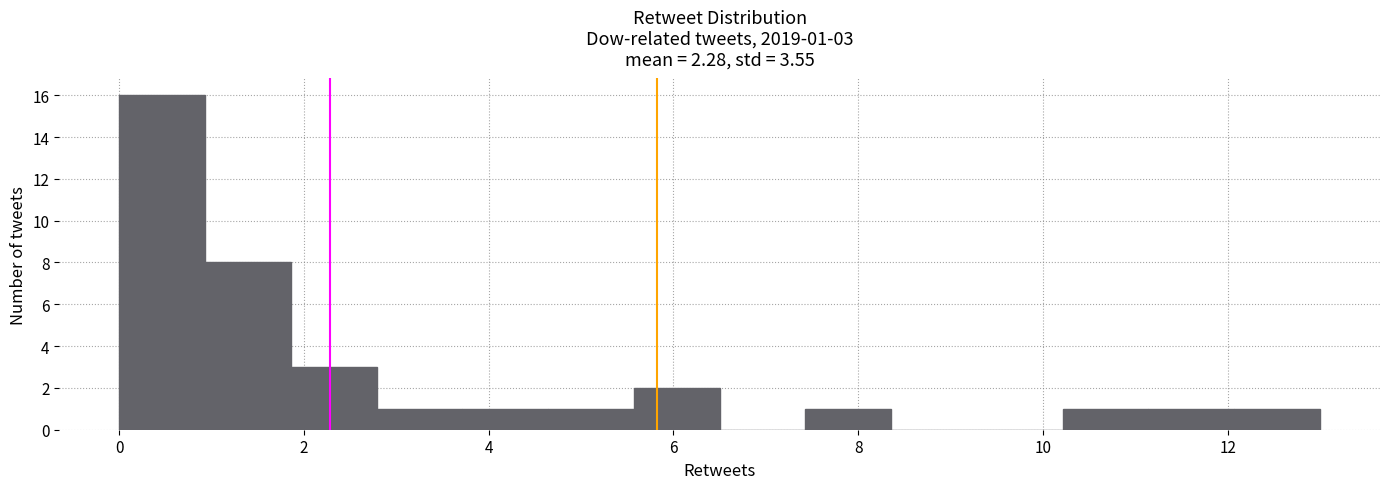

Which range on the x-axis has the tallest bar?

0.0 to 1.0